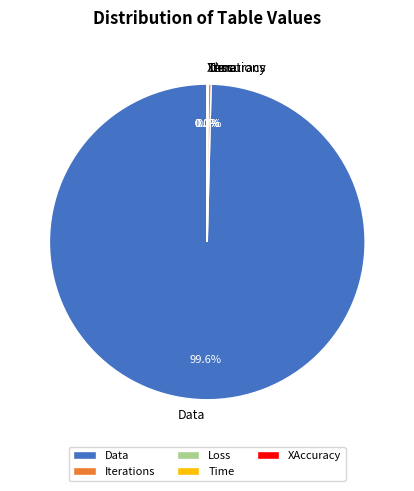

Does Data account for over 50% of the chart?

Yes